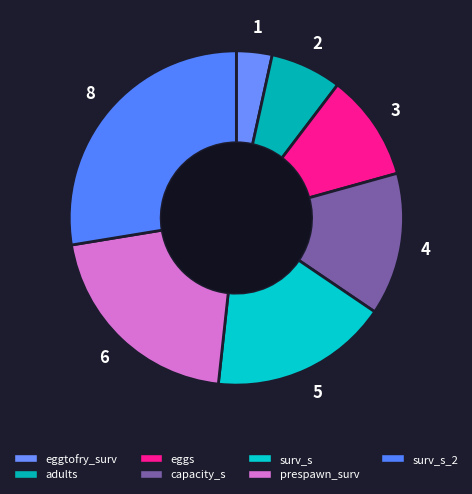

How many slices are in this pie chart?

7